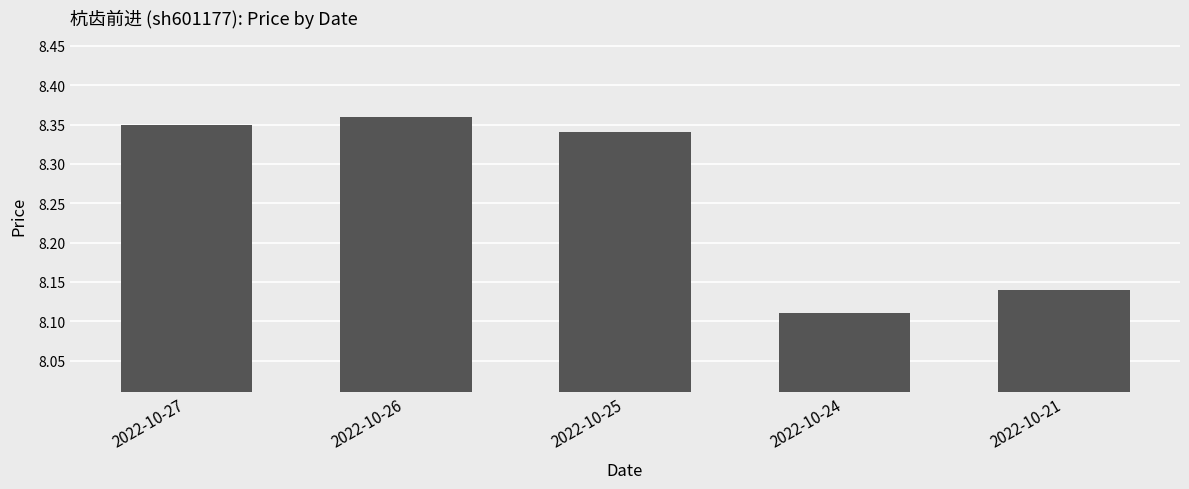

How many values are between 8 and 9?

5